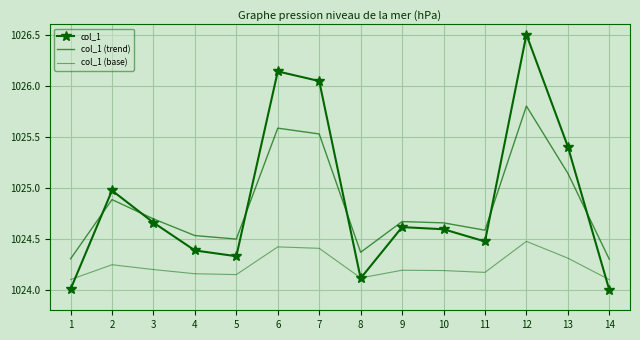

What value does the col_1 (trend) series have at 4?

1024.5